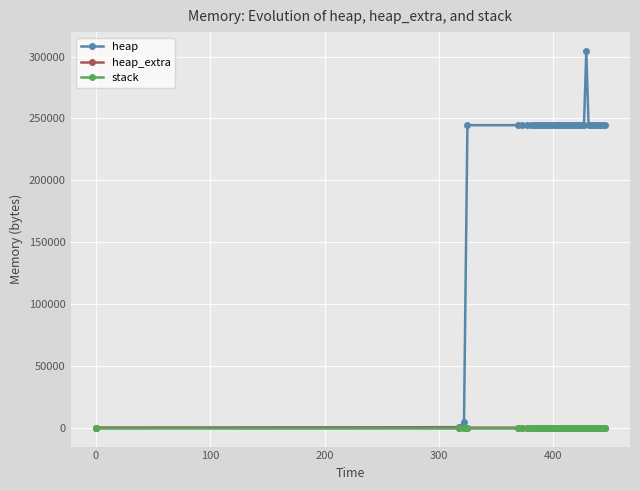

What is the maximum value for heap?

304568